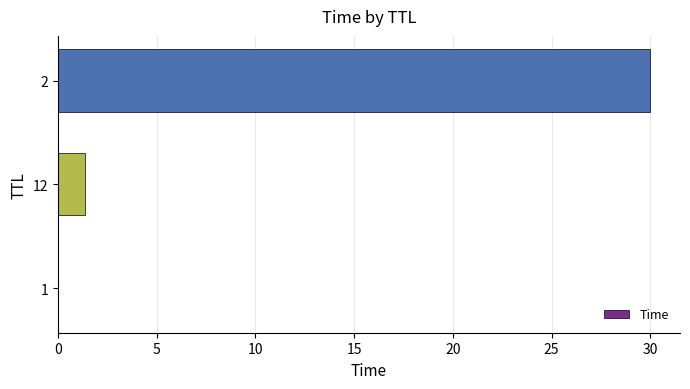

What is the sum of all values?

31.4